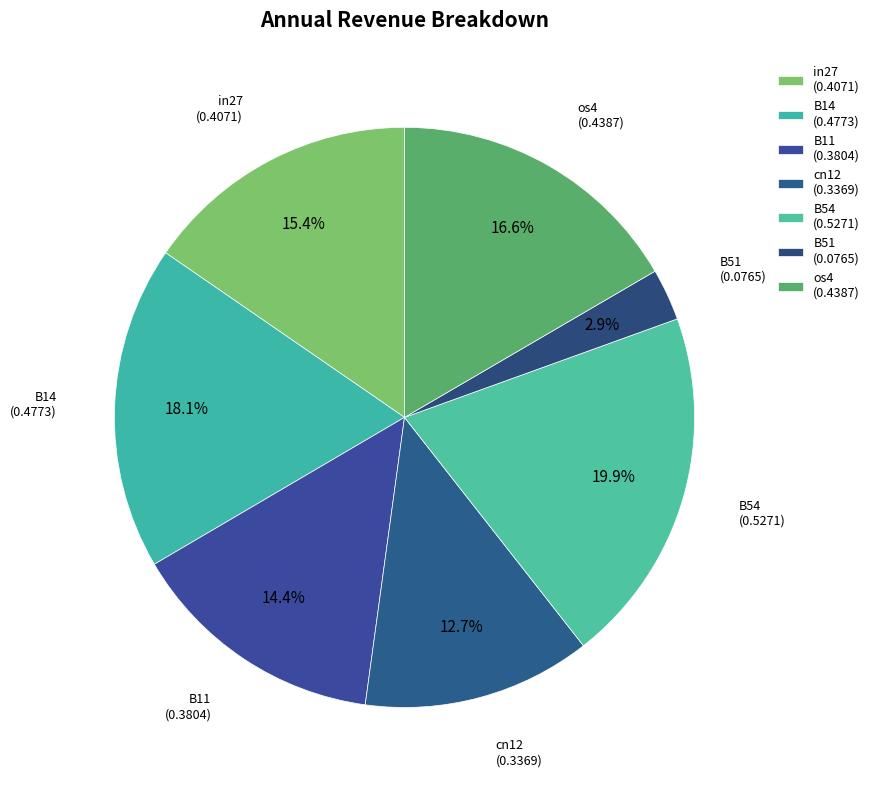

What is the change in value from B14 to B11?

-0.1